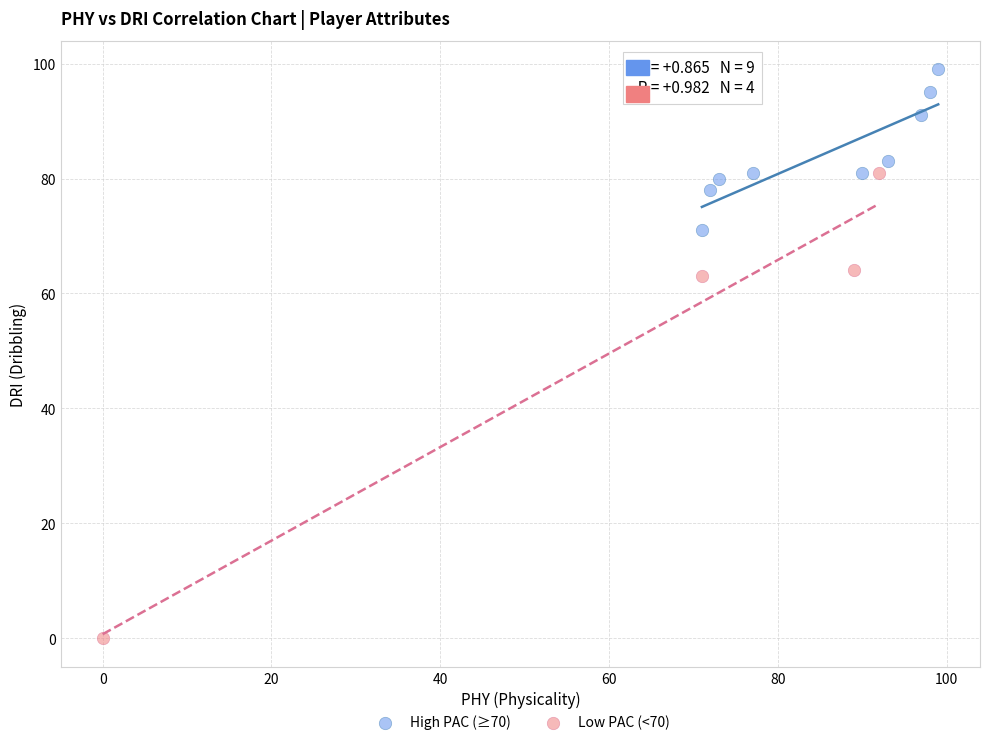

Which series reaches the maximum Y coordinate?

High PAC (≥70)